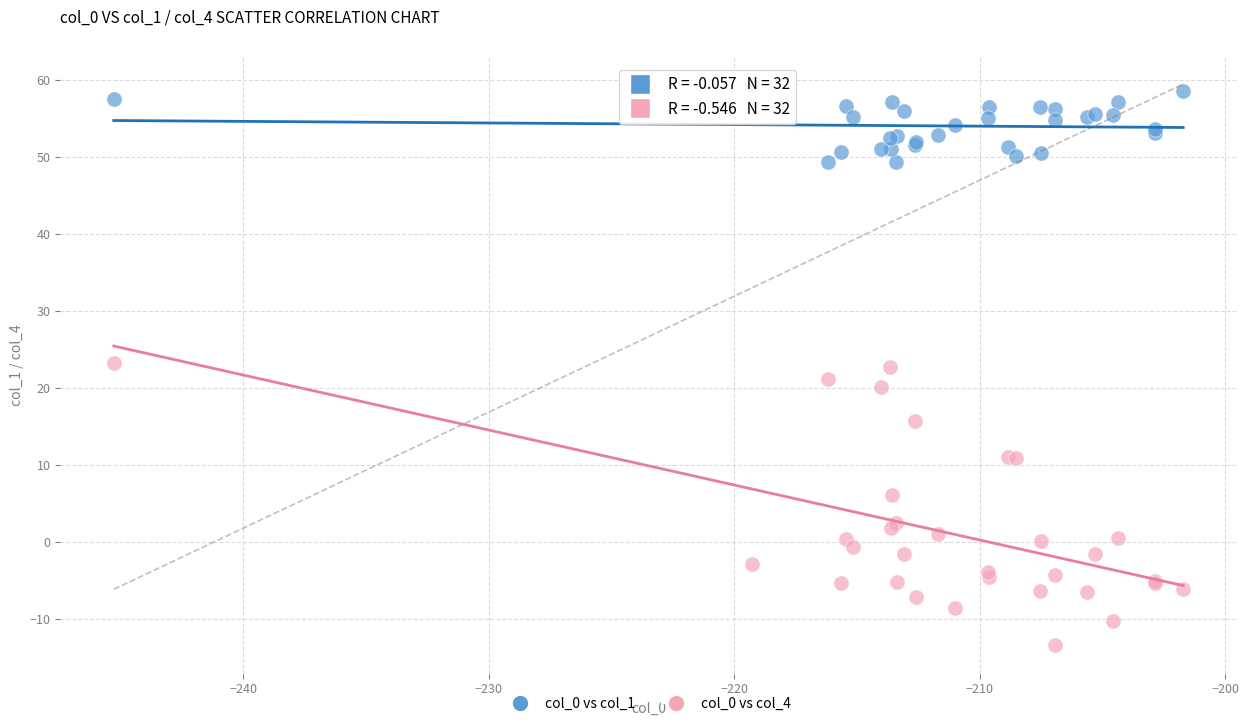

Which series has the largest Y range (max minus min)?

col_0 vs col_4